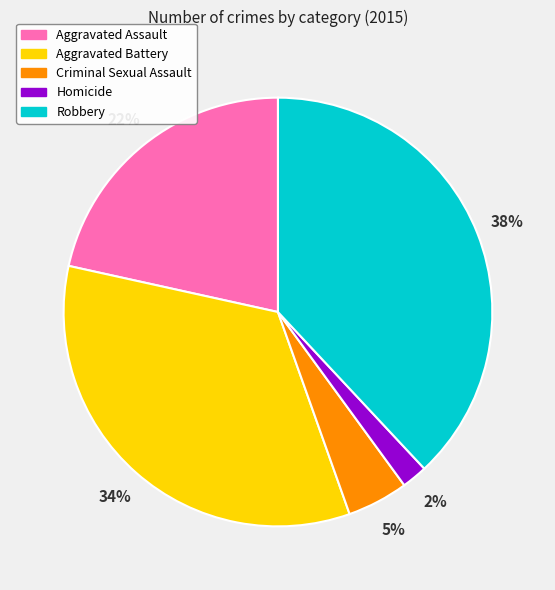

How many slices are in this pie chart?

5